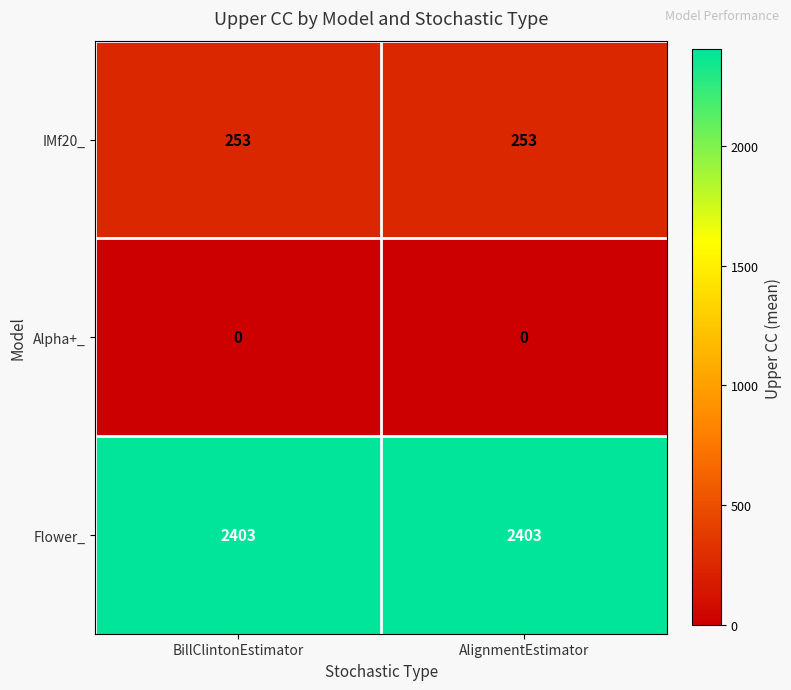

Which series has the largest total across all categories?

Flower_